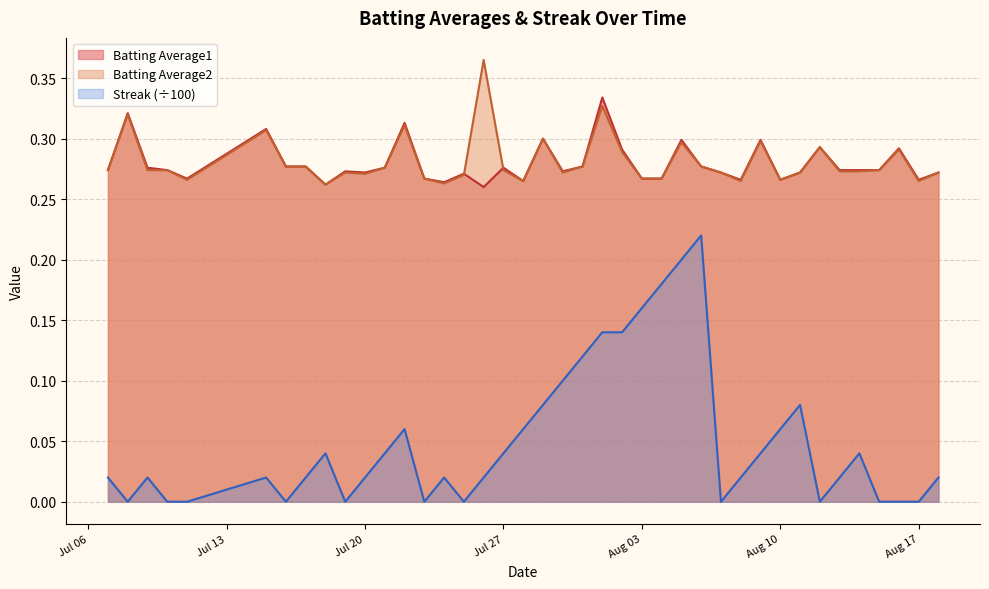

List the series in order of their peak value, lowest first.

Streak (÷100), Batting Average1, Batting Average2